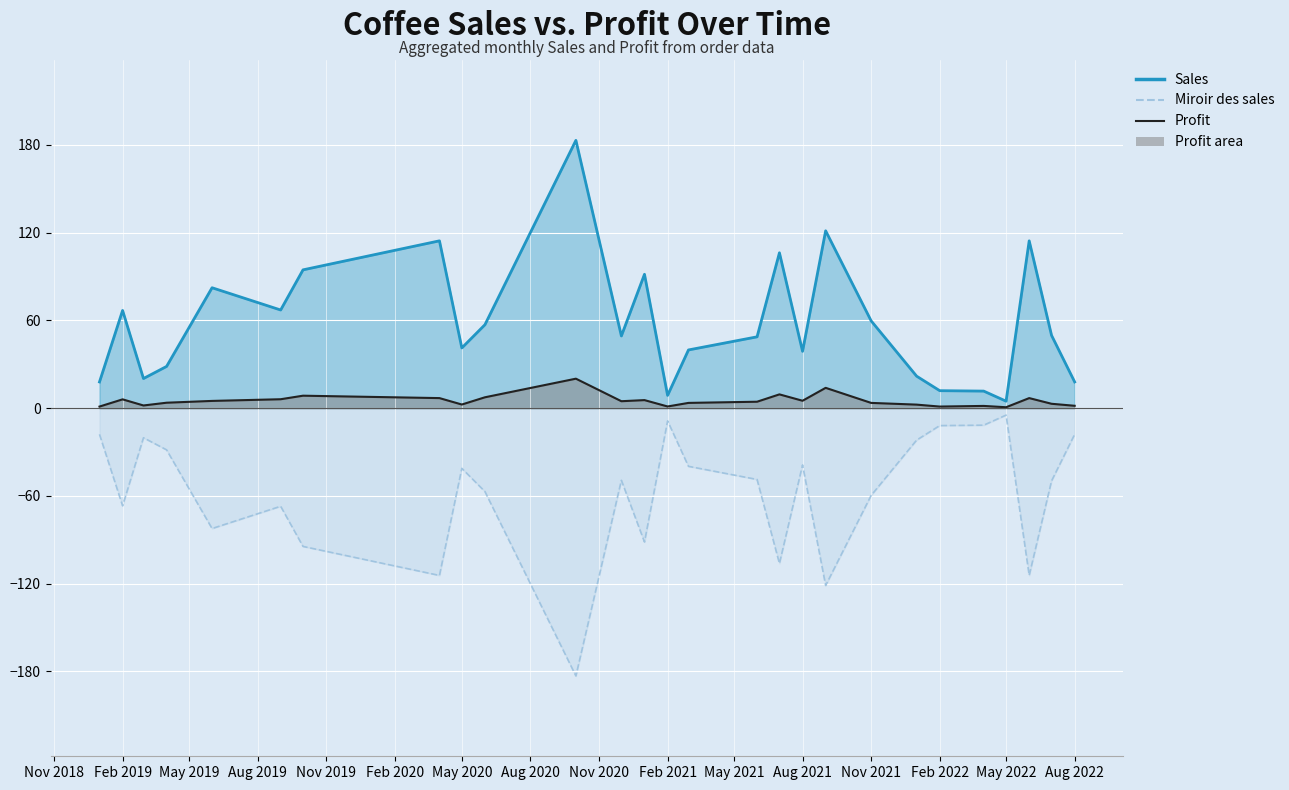

Which series has the largest total across all categories?

Sales (line)